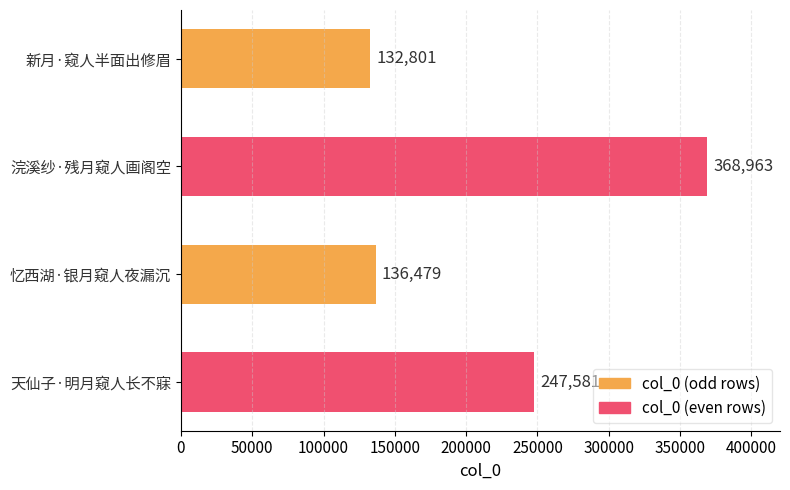

What is the average value?

221456